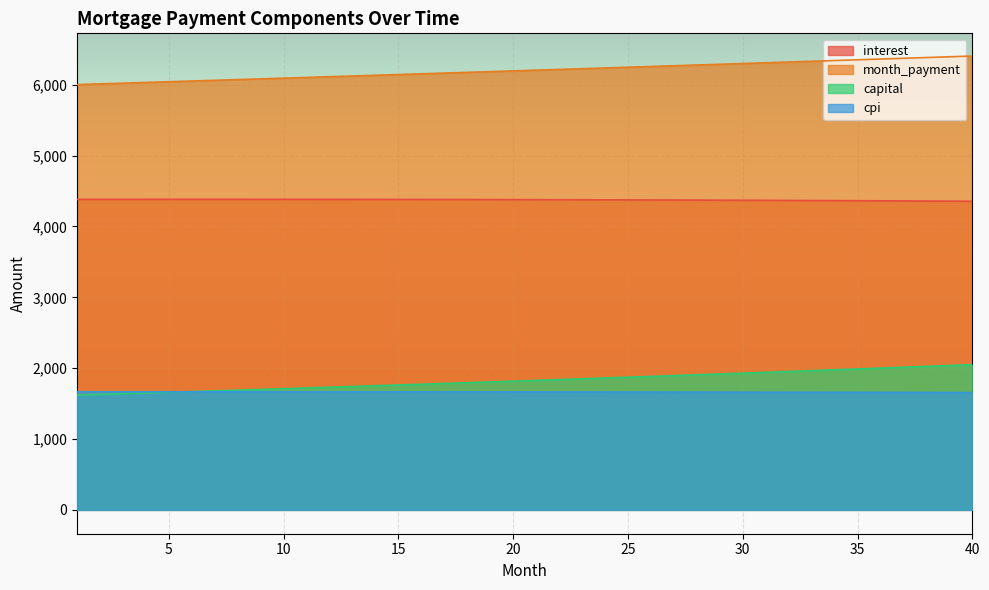

What is the average value of the capital series?

1826.8